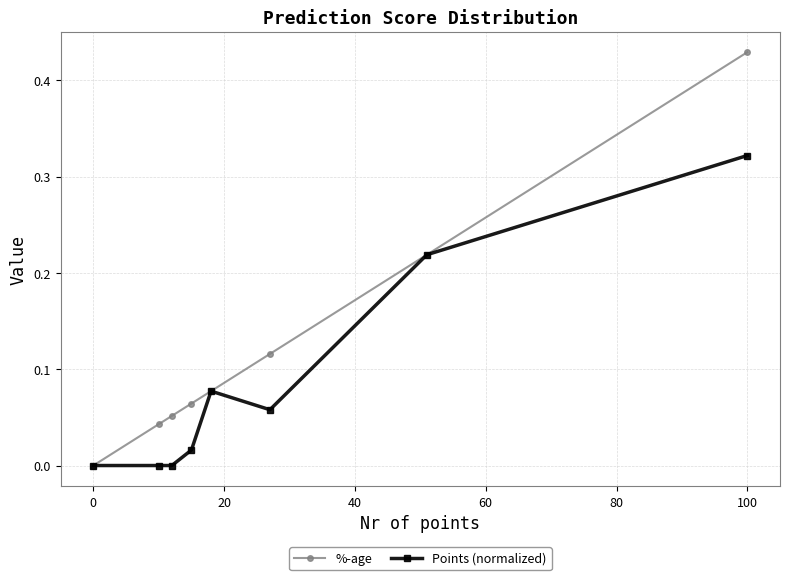

What are all the series names shown in the legend?

%-age, Points (normalized)